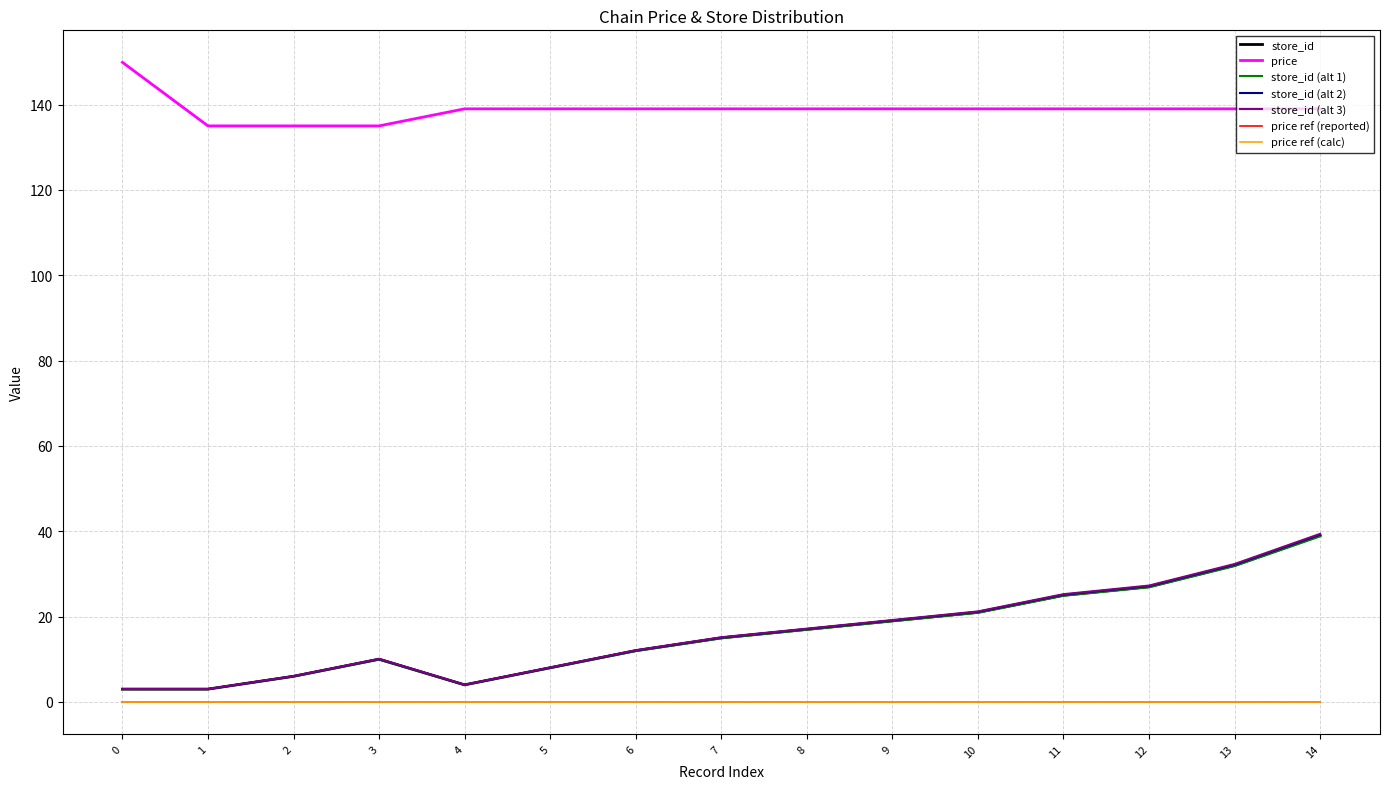

True or false: price and store_id cross at least once.

False